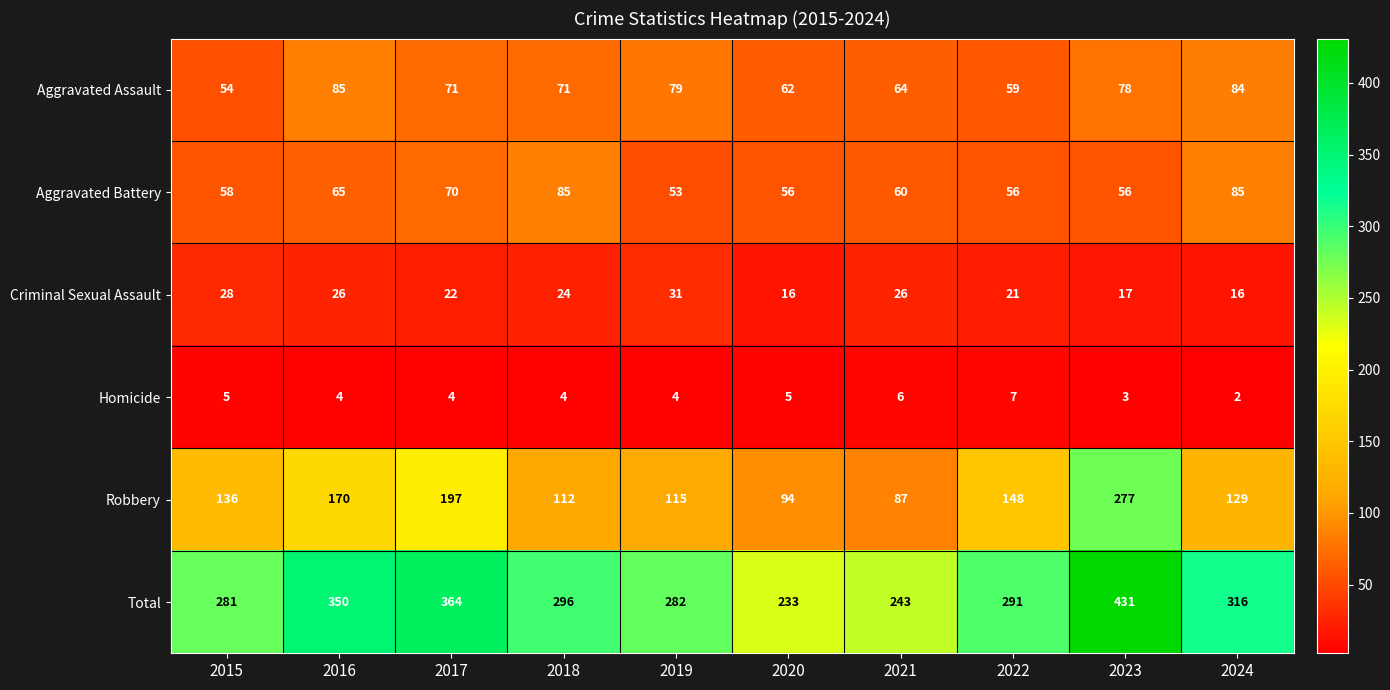

How many categories are shown in the chart?

10